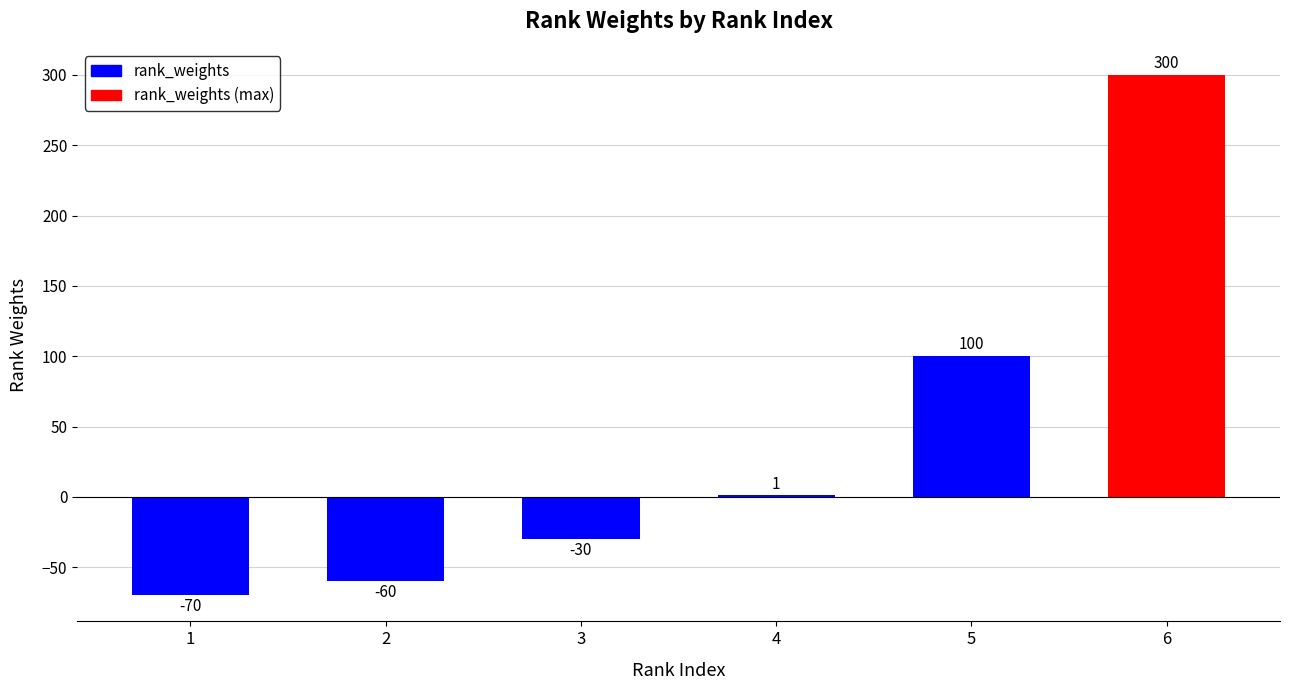

What is the ratio of the value at 5 to the value at 4?

100.0